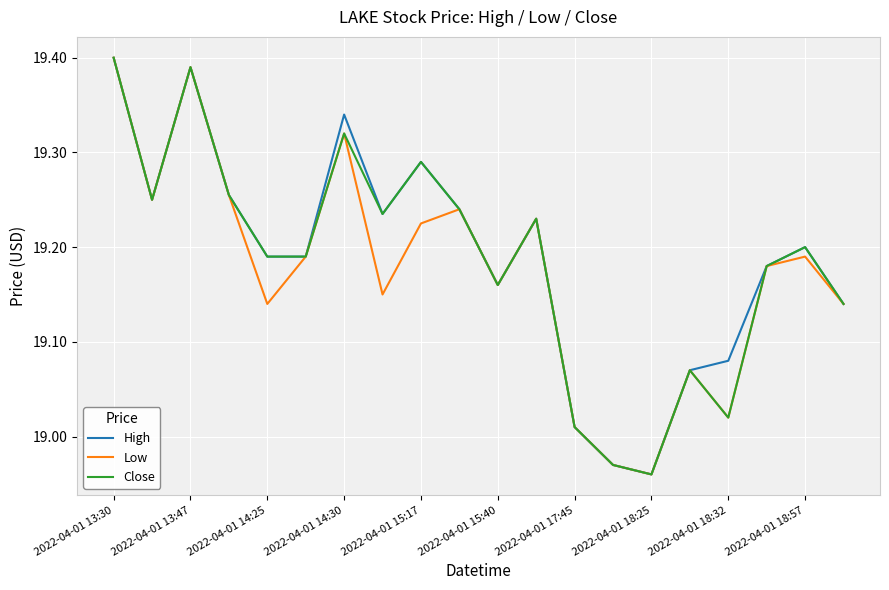

What are all the series names shown in the legend?

High, Low, Close